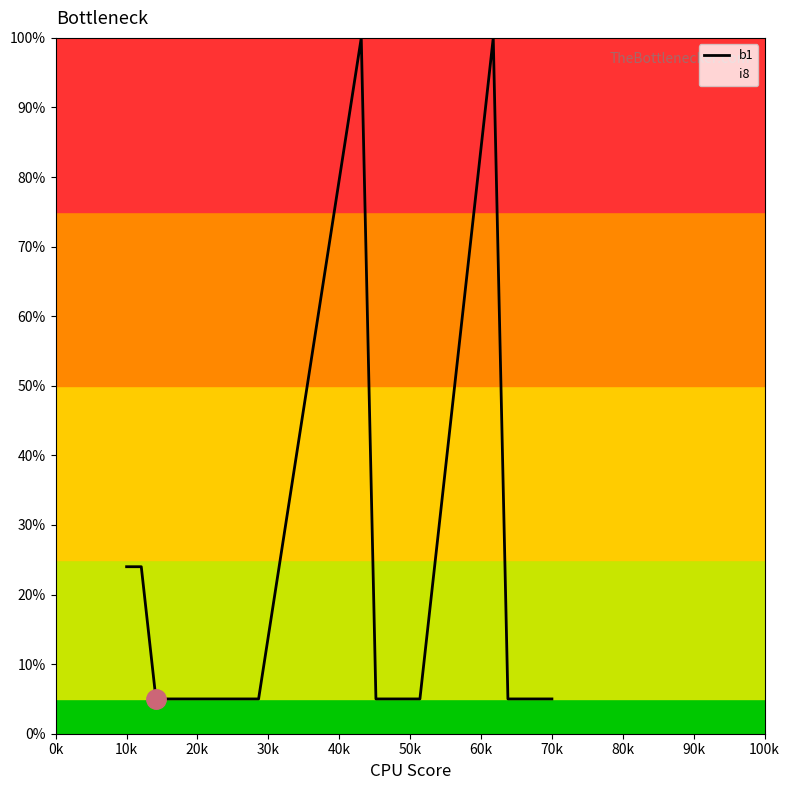

Reading left to right, transcribe all the data shown in this chart.

24	24	5	5	5	5	5	5	5	5	100	5	5	5	5	100	5	5	5	5